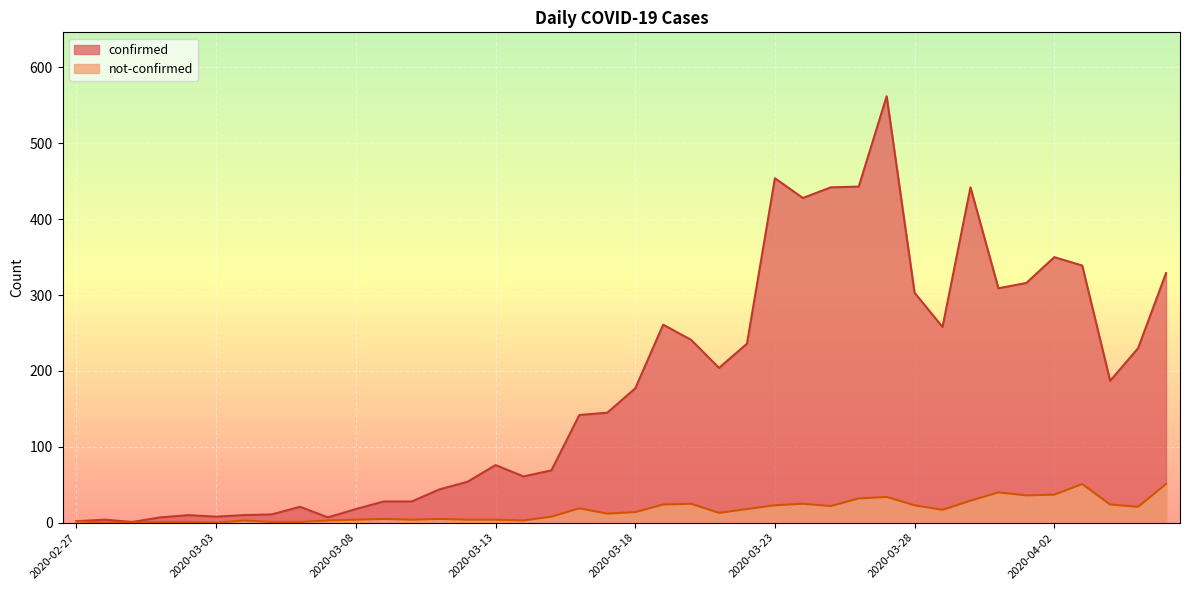

Reading right to left, list all the values displayed in this chart.

confirmed: 329	230	187	339	350	316	309	442	258	303	562	443	442	428	454	236	204	241	261	177	145	142	69	61	76	54	44	28	28	18	7	21	11	10	8	10	7	1	4	2
not-confirmed: 51	21	24	51	37	36	40	29	17	23	34	32	22	25	23	18	13	25	24	14	12	19	8	3	4	4	5	4	5	4	3	1	1	3	0	1	1	0	0	2